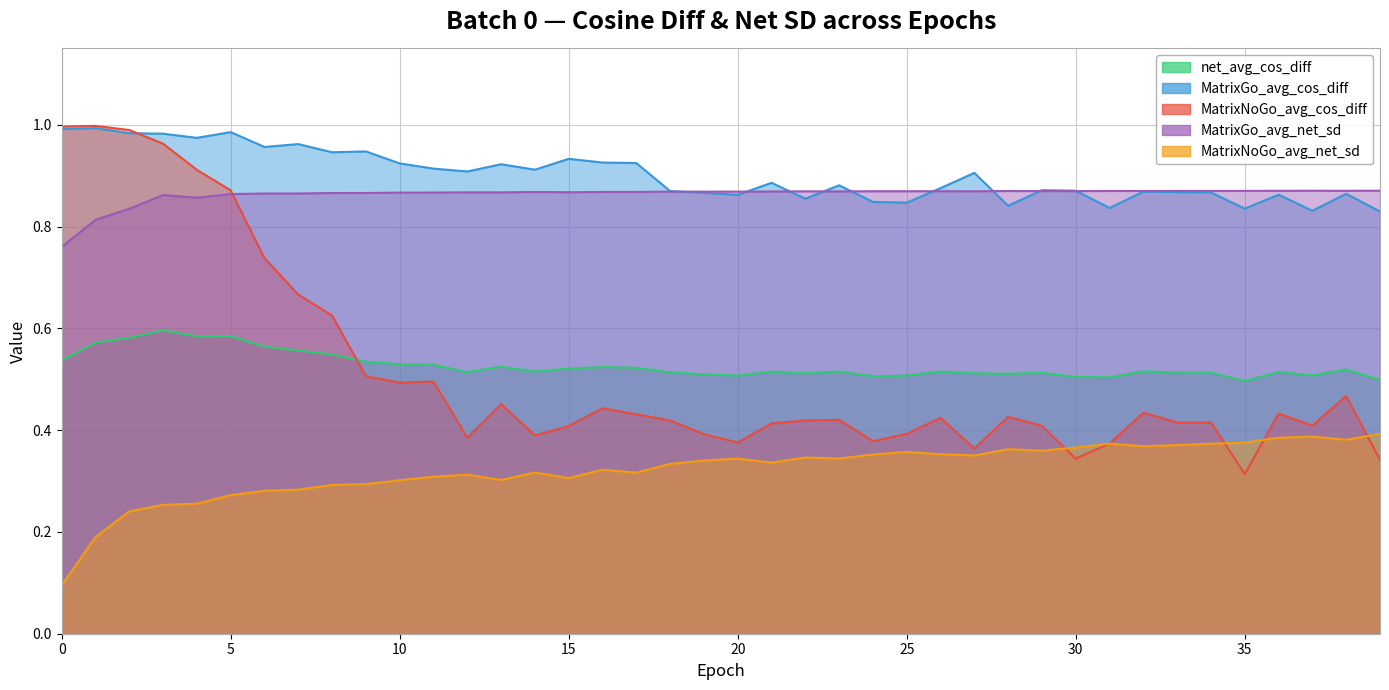

After their last crossing, which series has the higher values: MatrixNoGo_avg_cos_diff or MatrixGo_avg_net_sd?

MatrixGo_avg_net_sd